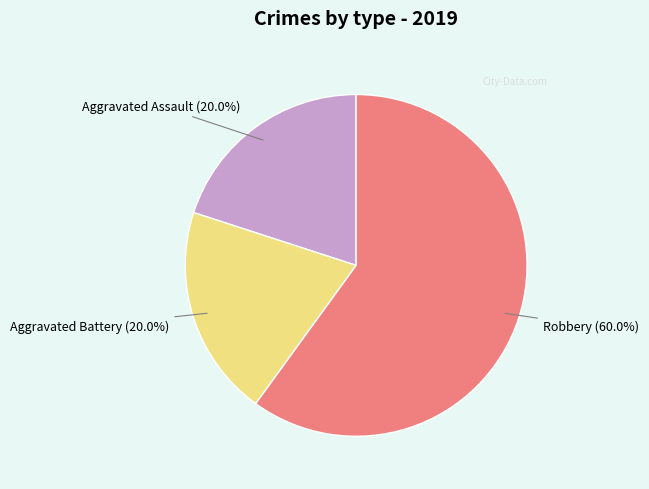

Is there a majority slice in this chart?

Yes